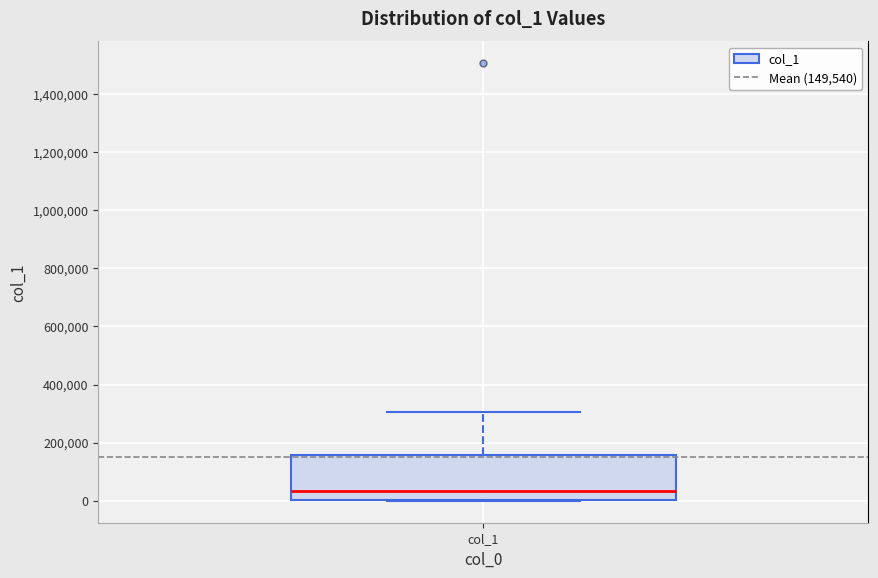

Transcribe this box plot: give where the median line is, the range the box spans, and where the two whiskers end, as read against the y-axis. The values are not printed on the chart, so give them approximately, as read against the axis.

median 40000, box 0 to 160000, whiskers 0 to 300000